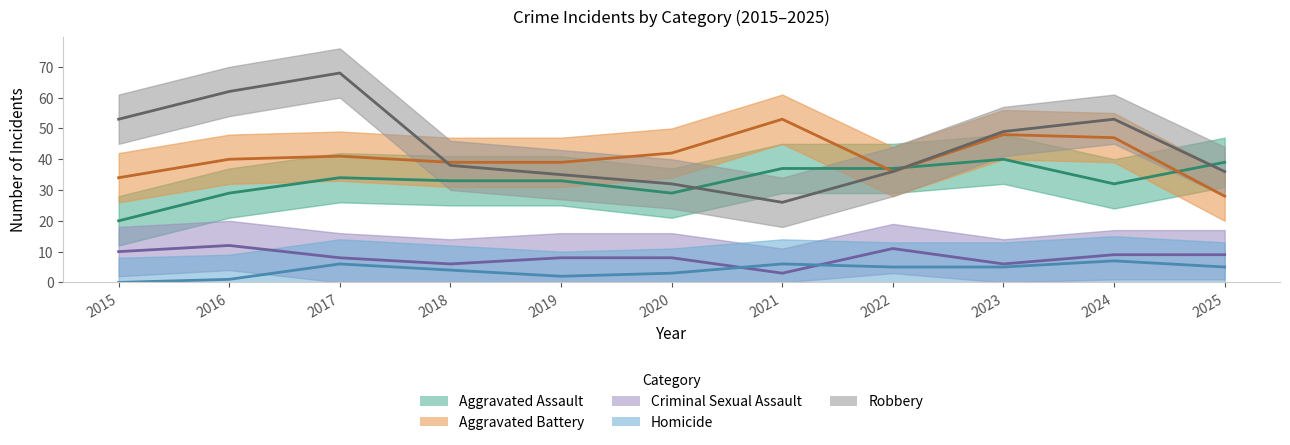

At which category is the sum across all series the highest?

2017